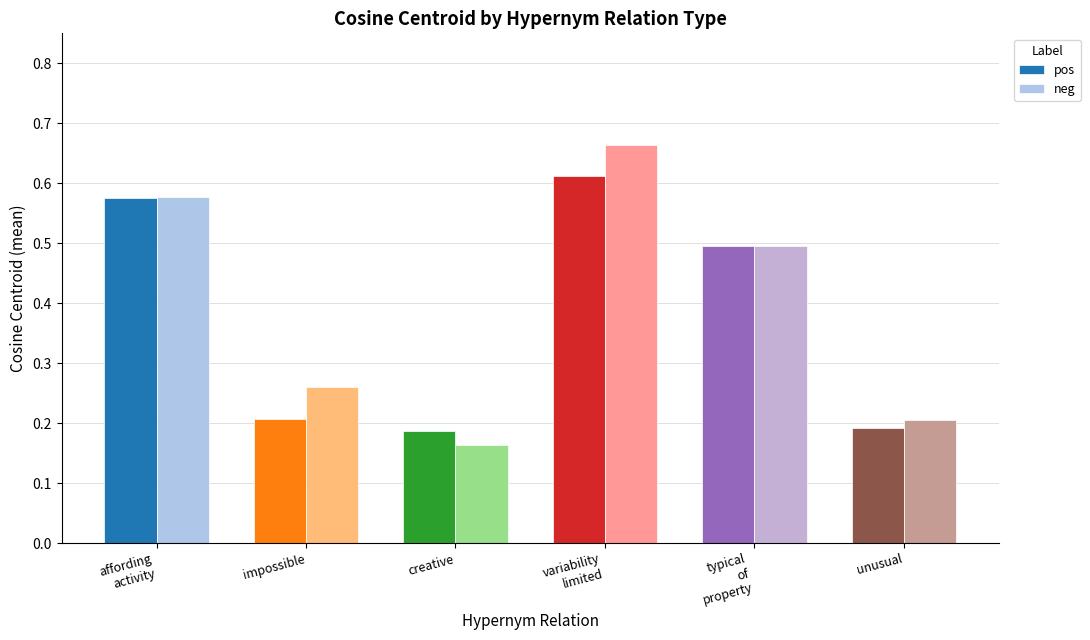

How many neg values are between 0 and 1?

6